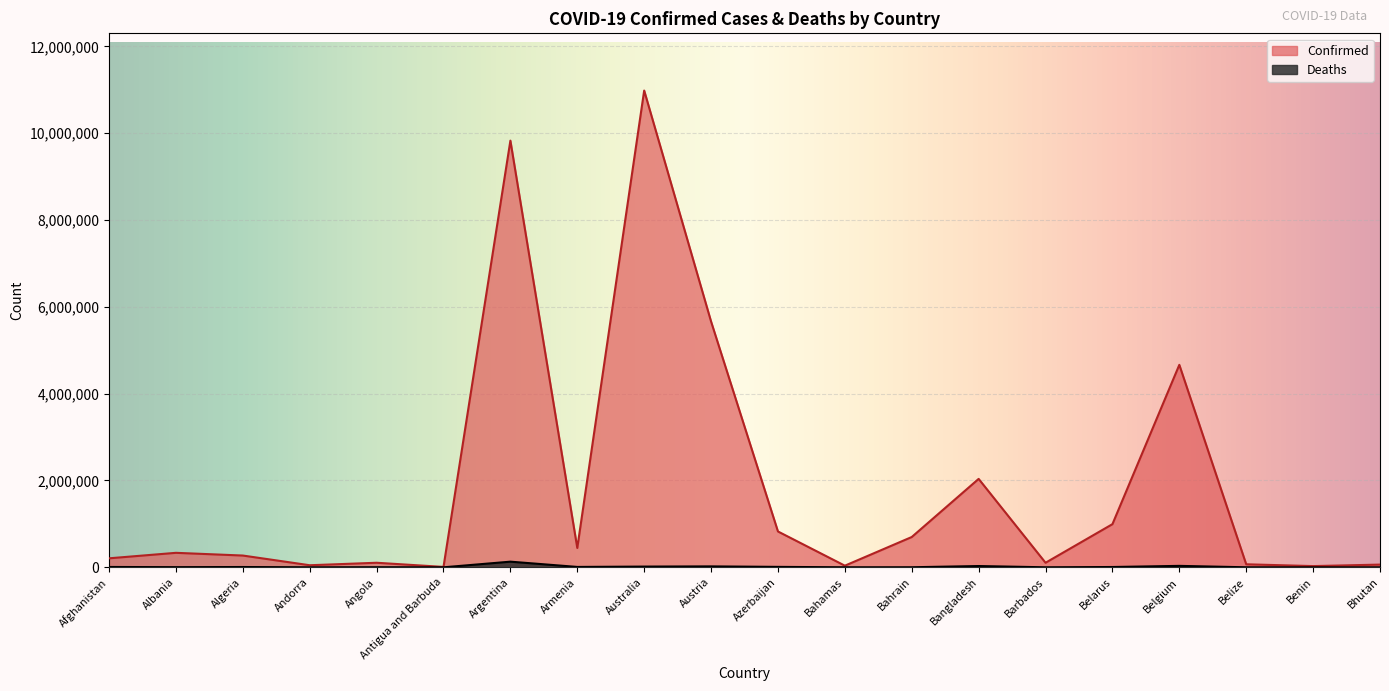

Read the Deaths value at Belarus.

7118